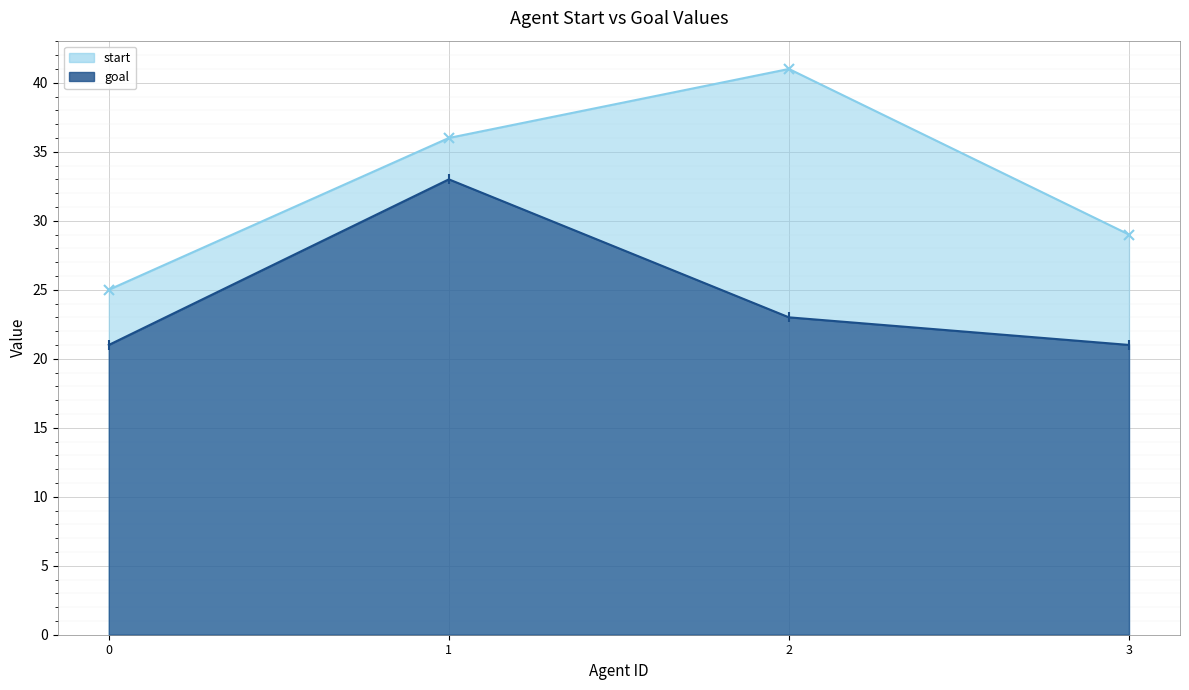

Reading left to right, extract all data points from this chart.

start: 25	36	41	29
goal: 21	33	23	21